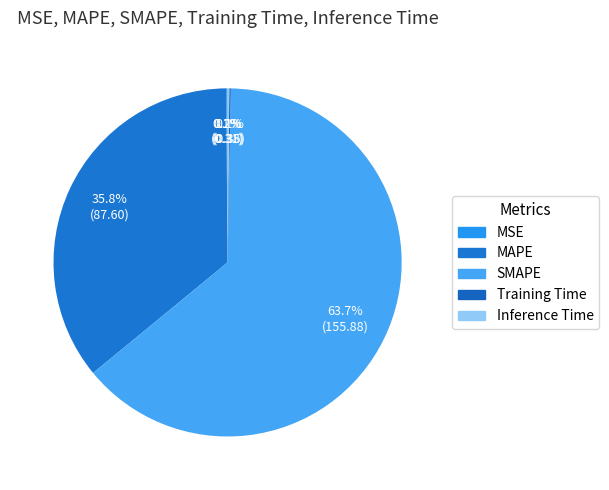

Which category has the biggest portion of the pie?

SMAPE